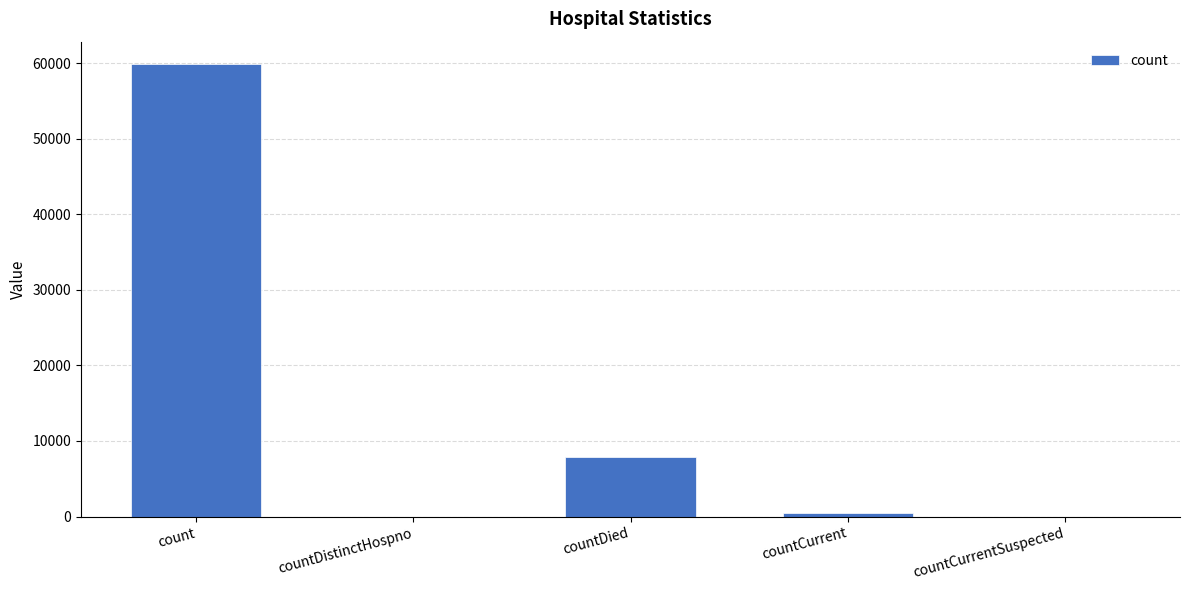

What is the average value?

13643